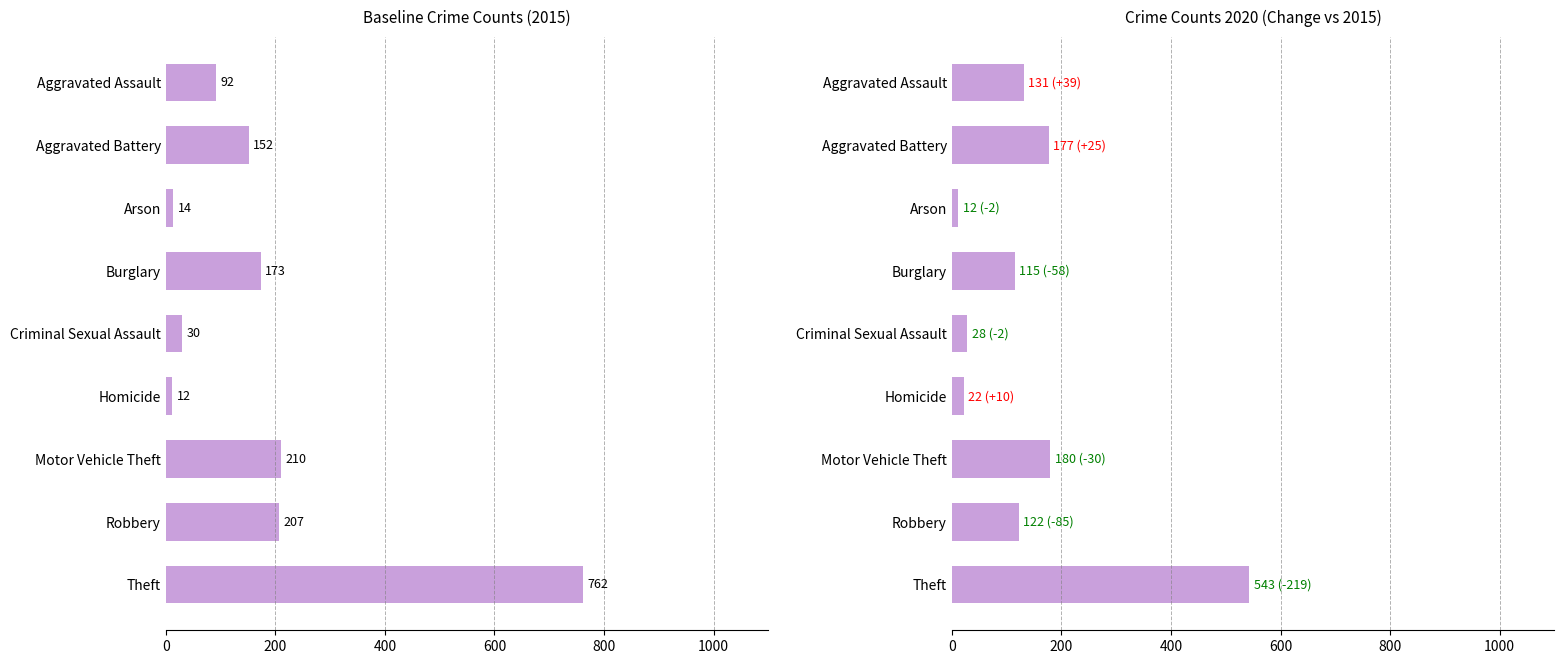

Does the chart contain any negative values?

No